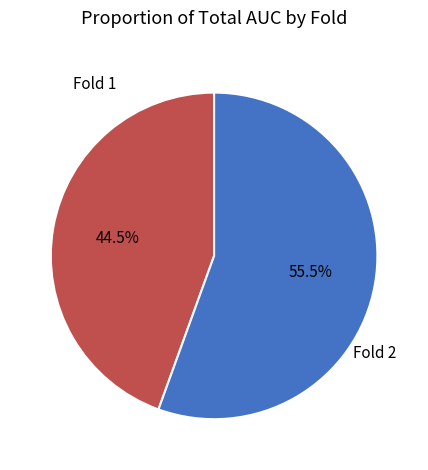

Which slice is the largest?

Fold 2